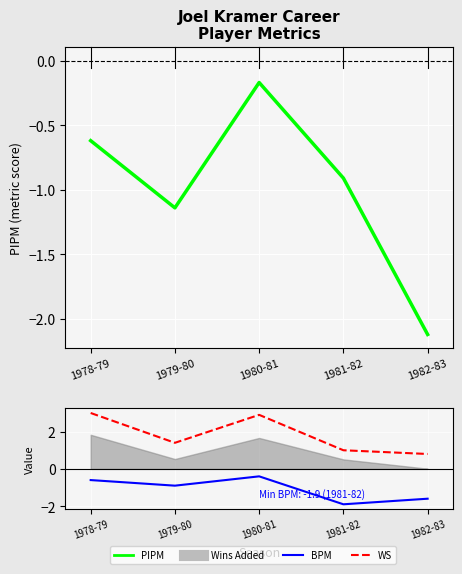

What is the spread (max minus min) of values at 1982-83?

2.9